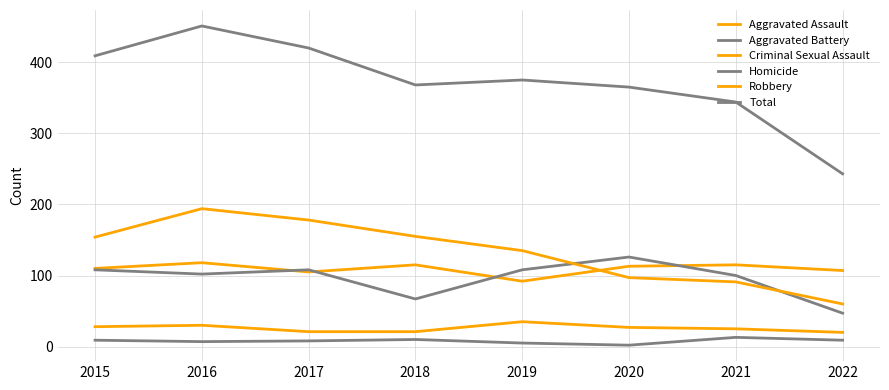

How many lines are shown in the chart?

6